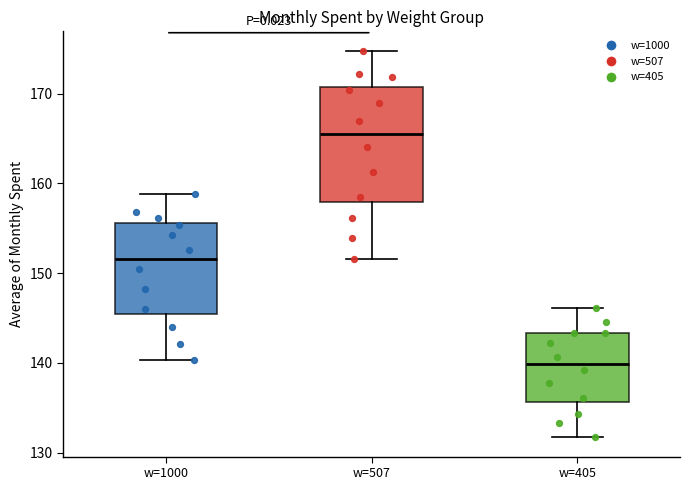

Reading left to right, read every box against the y-axis: the position of its median line, the range the box covers, and the ends of its whiskers. The values are not printed on the chart, so give them approximately, as read against the axis.

w=1000: median 152, box 145 to 156, whiskers 140 to 159
w=507: median 165, box 158 to 171, whiskers 152 to 175
w=405: median 140, box 136 to 143, whiskers 132 to 146